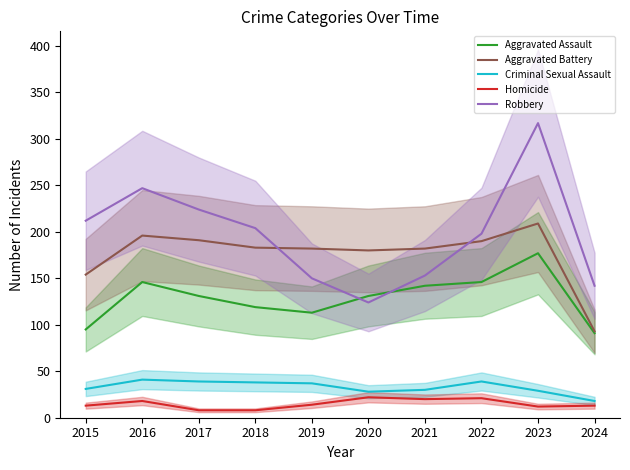

What is the difference between the Homicide values at 2015 and 2019?

1